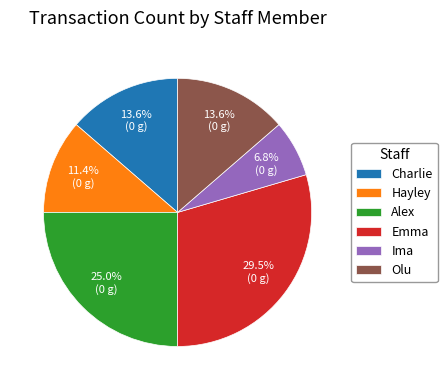

What percentage do Ima and Alex together represent?

31.8%